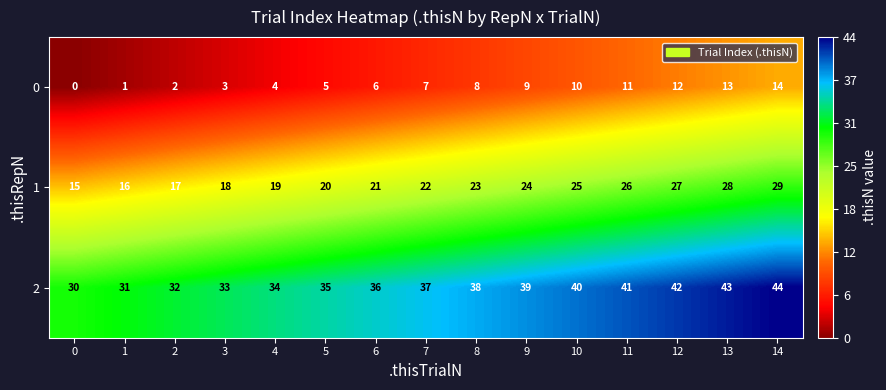

What is the difference between the second highest and minimum values in the 2 series?

13